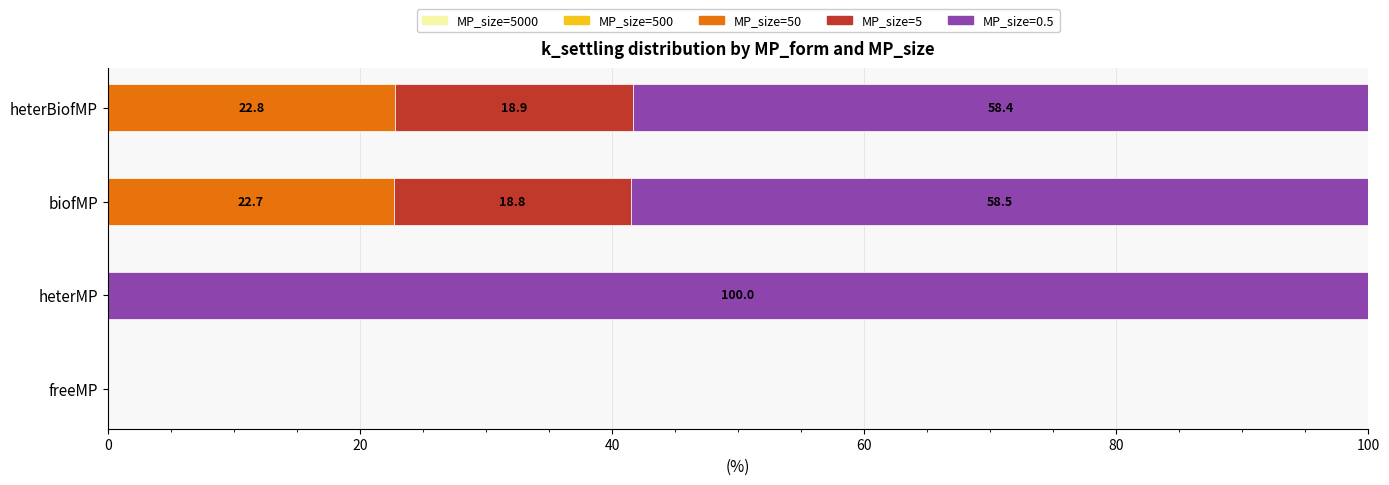

How many categories are shown in the chart?

4